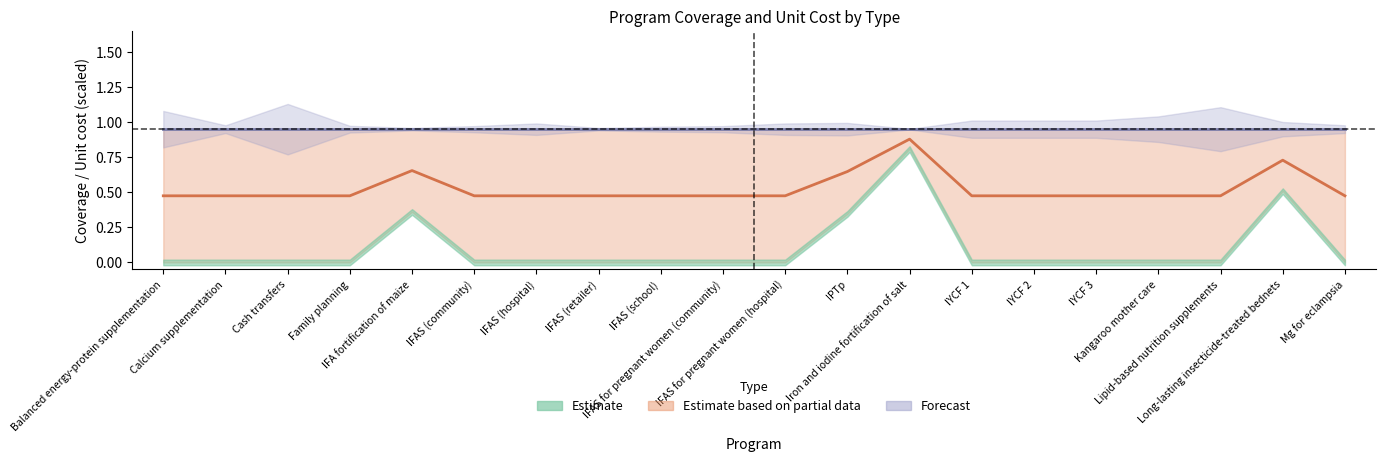

Reading right to left, what are all the values shown in this chart?

Mg for eclampsia=0.5	Long-lasting insecticide-treated bednets=0.7	Lipid-based nutrition supplements=0.5	Kangaroo mother care=0.5	IYCF 3=0.5	IYCF 2=0.5	IYCF 1=0.5	Iron and iodine fortification of salt=0.9	IPTp=0.6	IFAS for pregnant women (hospital)=0.5	IFAS for pregnant women (community)=0.5	IFAS (school)=0.5	IFAS (retailer)=0.5	IFAS (hospital)=0.5	IFAS (community)=0.5	IFA fortification of maize=0.7	Family planning=0.5	Cash transfers=0.5	Calcium supplementation=0.5	Balanced energy-protein supplementation=0.5